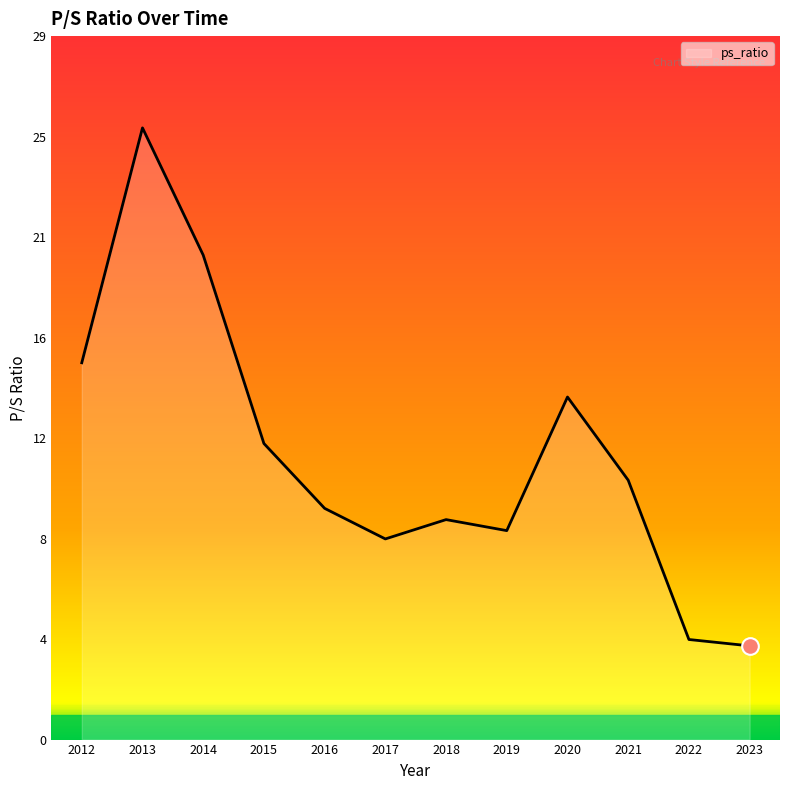

What is the difference between the second highest and second lowest values?

15.7